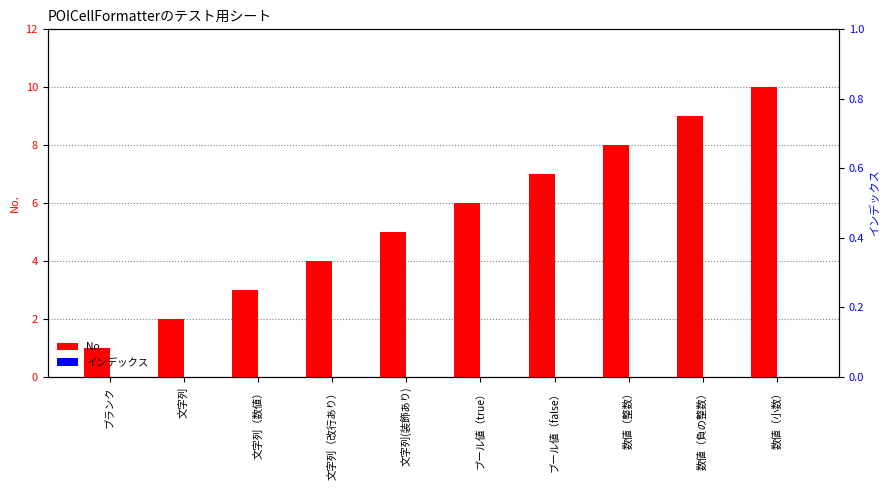

How many categories are shown in the chart?

10